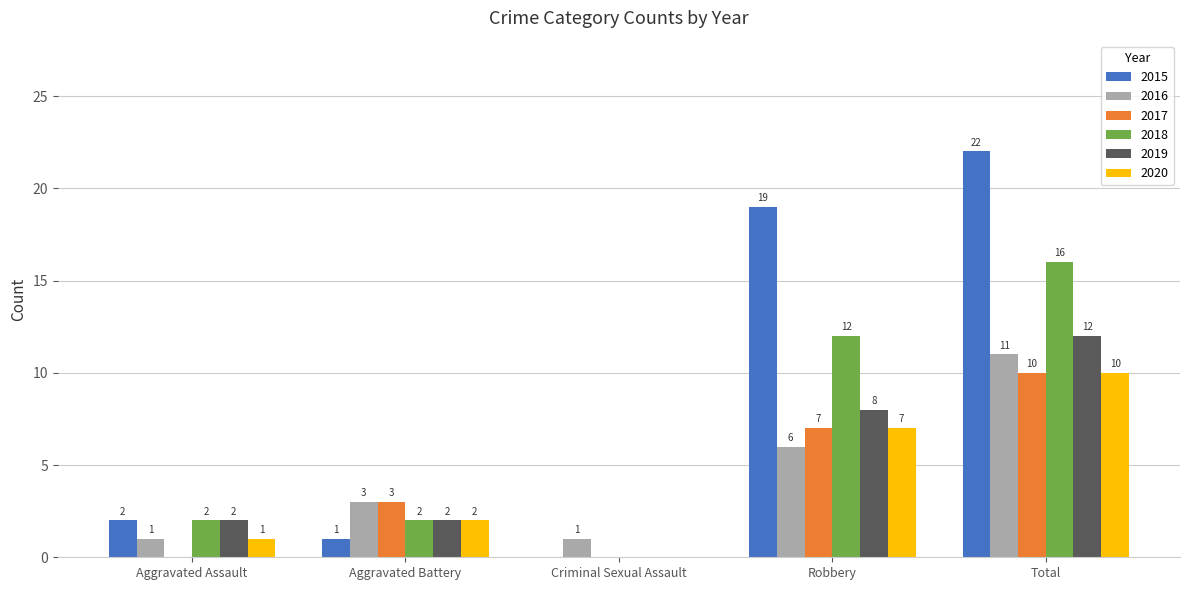

At which category is the sum across all series the highest?

Total